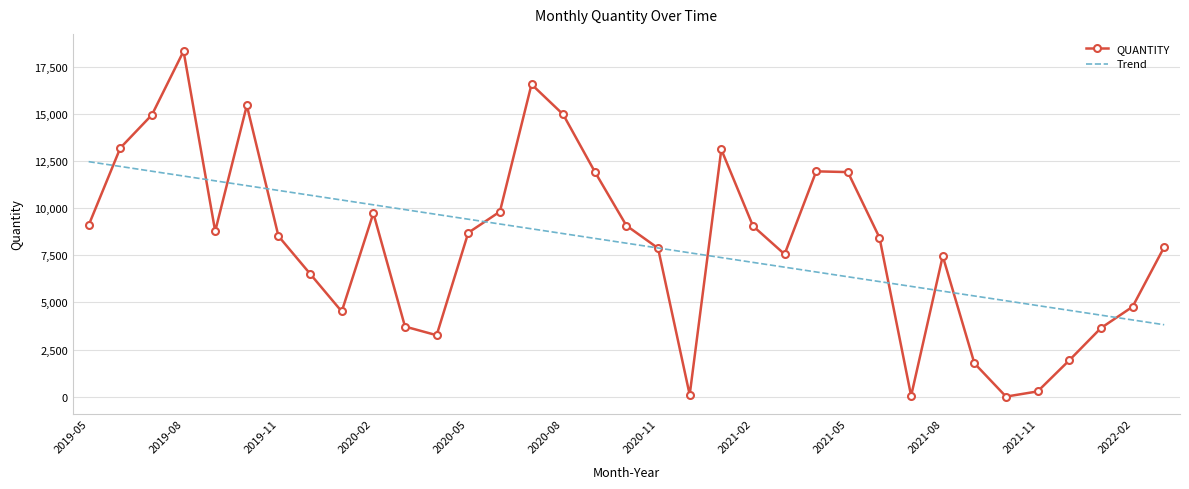

Which series has the widest spread of values?

QUANTITY